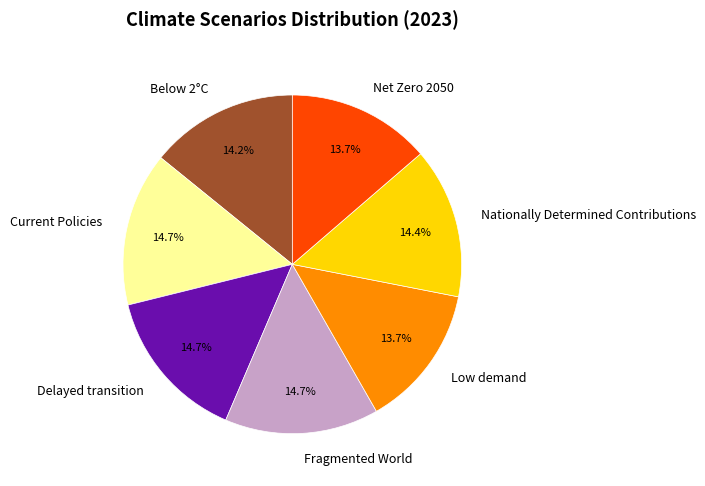

To the nearest percent, what portion does Low demand represent?

14%